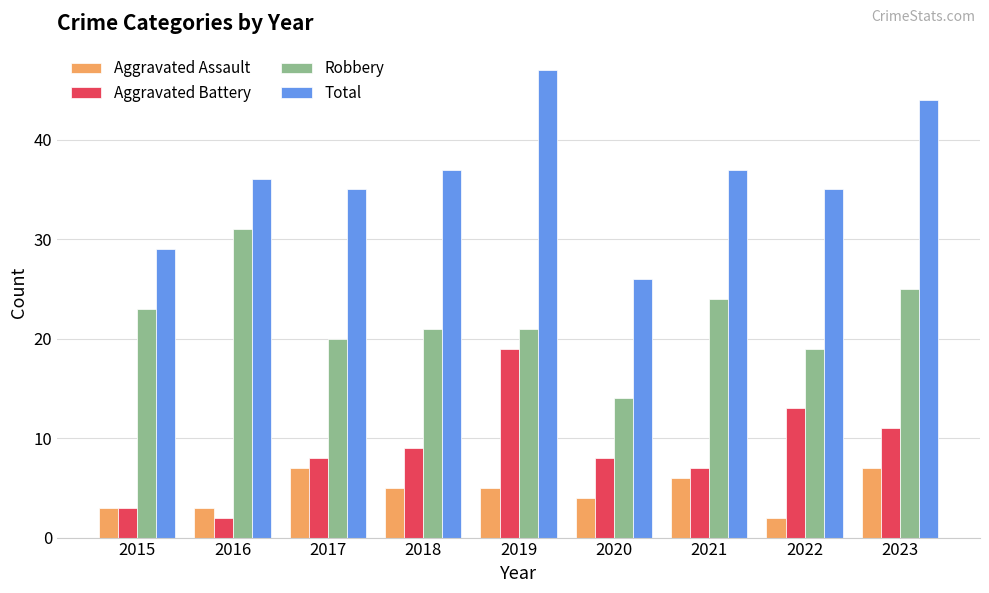

At 2018, list the series in order from largest to smallest.

Total, Robbery, Aggravated Battery, Aggravated Assault